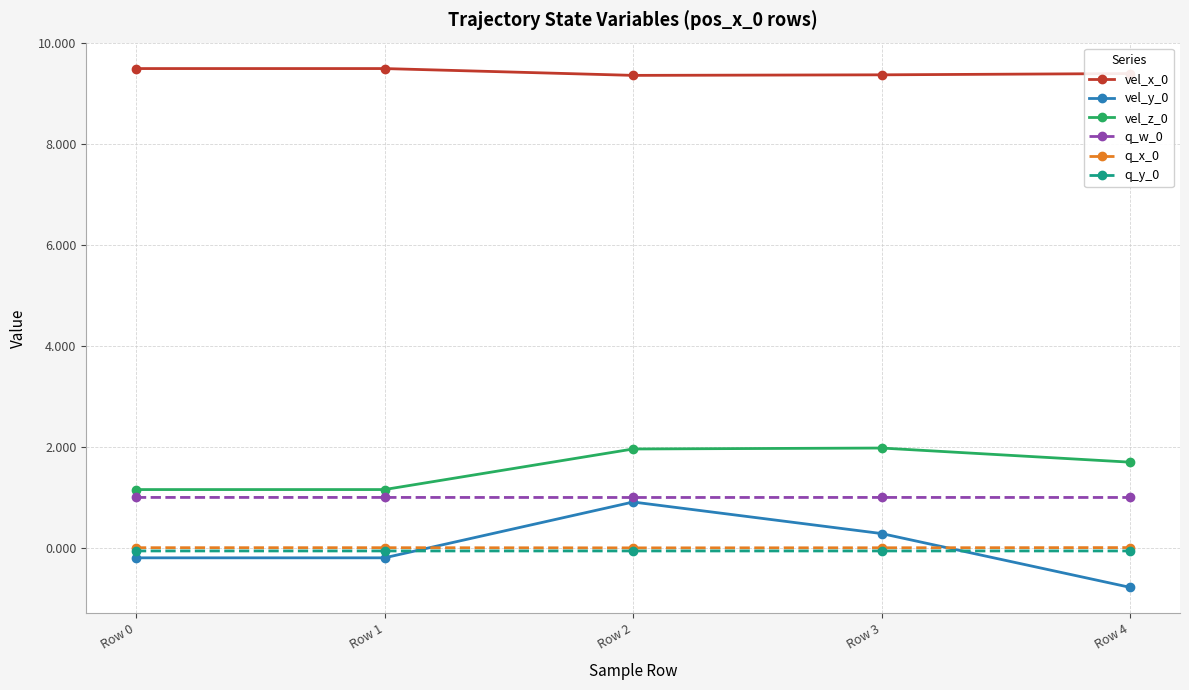

What is the sum of the q_y_0 values at Row 4 and Row 3?

-0.1